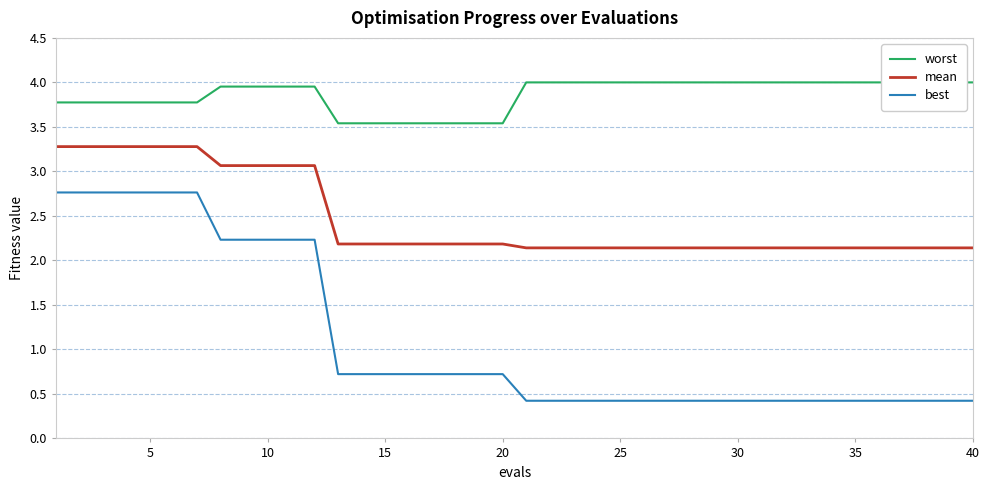

True or false: best has a value of 0.7 at 20.

True